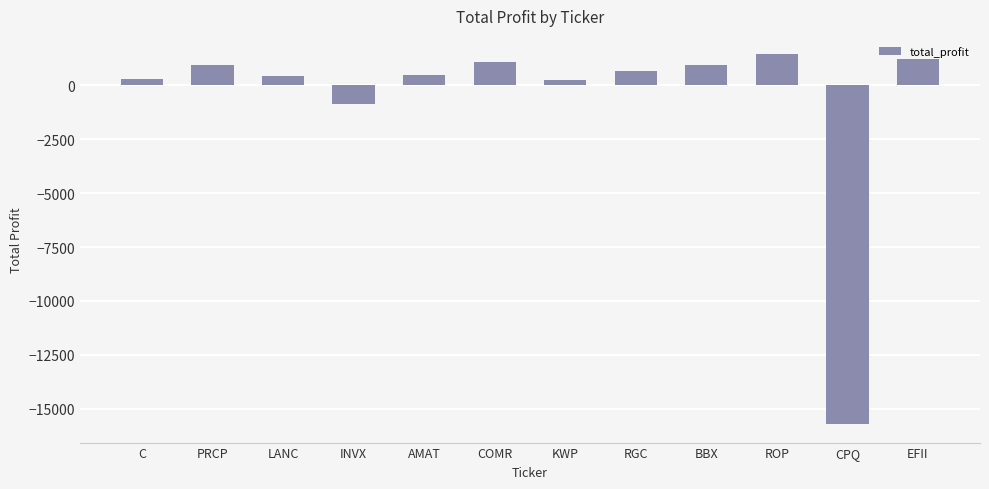

The chart shows a value of 2018.7 at ROP. True or false?

False